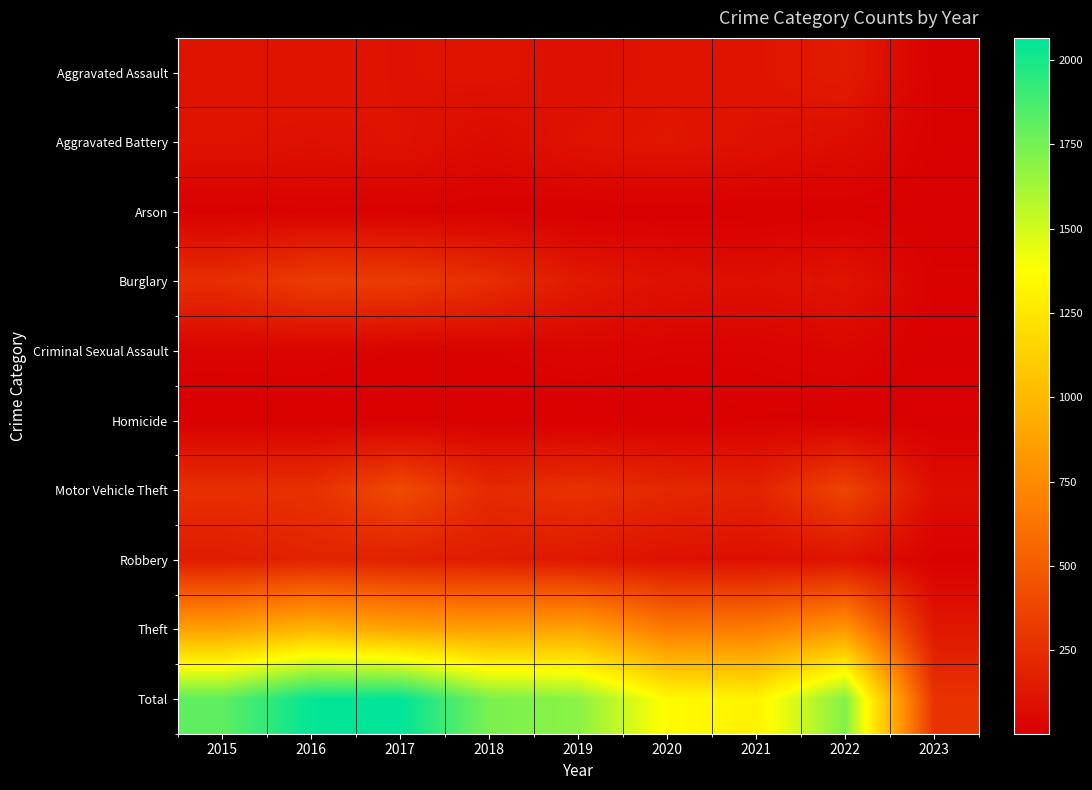

At which category is the sum across all series the highest?

2017